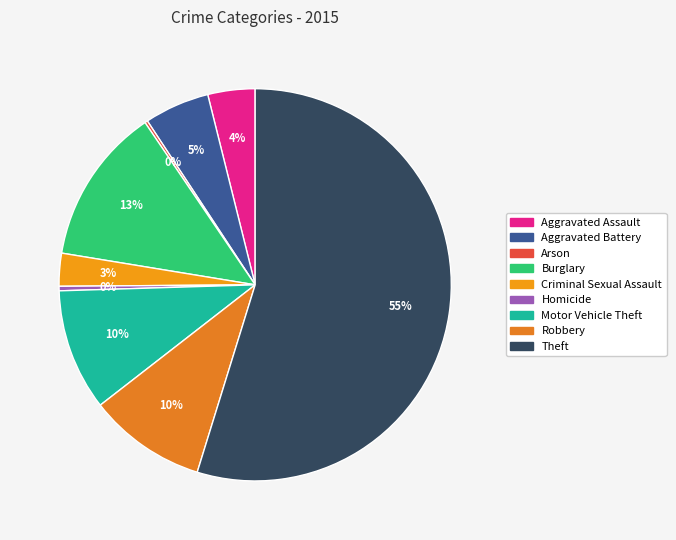

To the nearest percent, what is the difference between the largest and smallest slice percentages?

55%